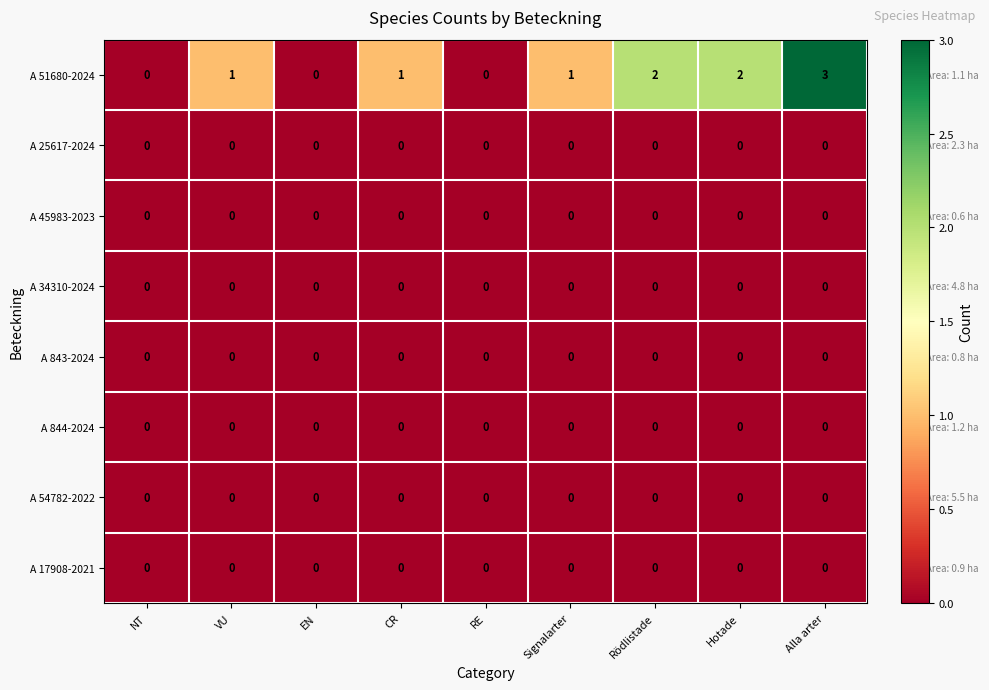

The A 25617-2024 series shows 0 at Alla arter. True or false?

True